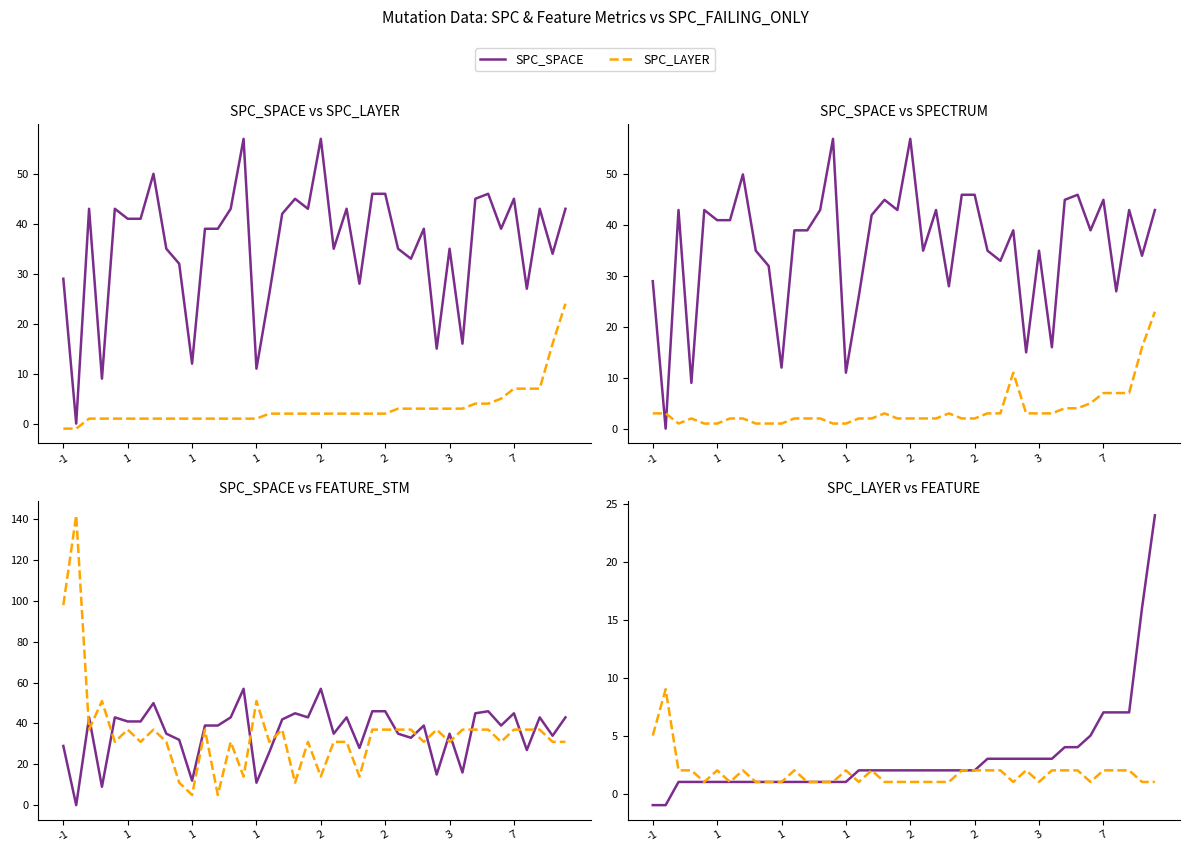

What is the total value across all series at 31?

61